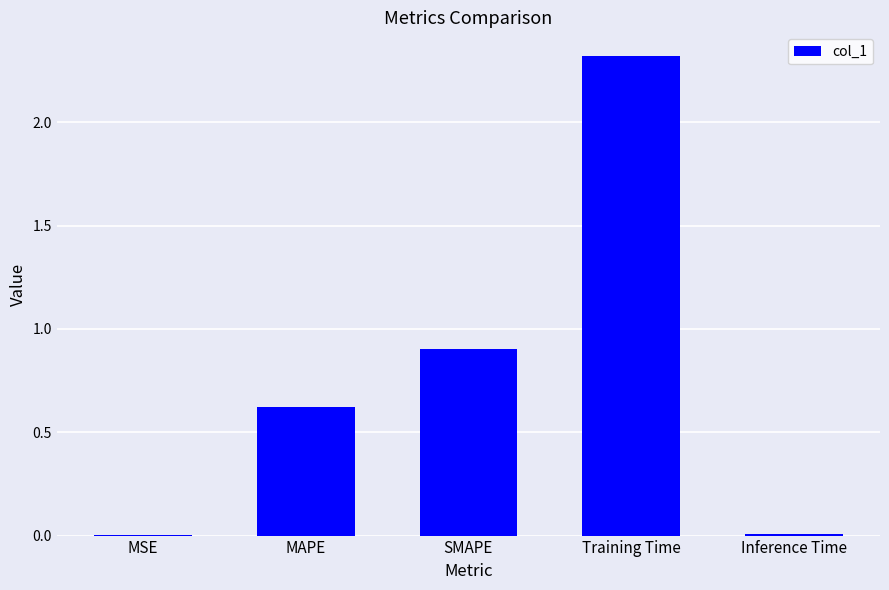

The value at Training Time is 1.3. True or false?

False